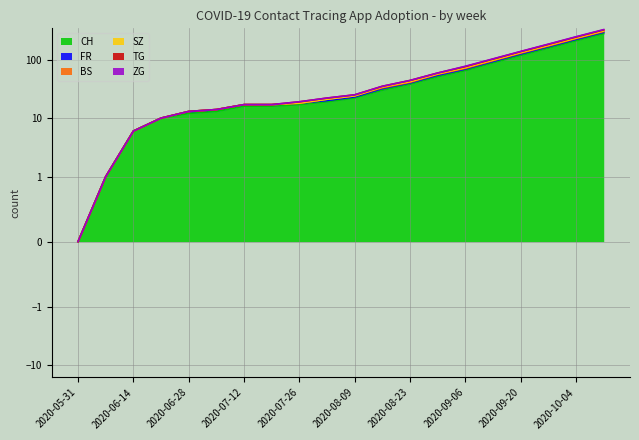

At 2020-08-09, list the series in order from largest to smallest.

CH, FR, BS, SZ, ZG, TG